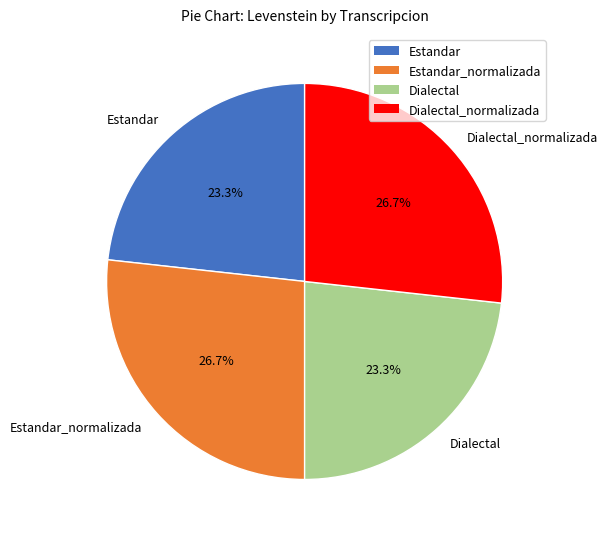

Does Dialectal_normalizada represent more than half of the total?

No